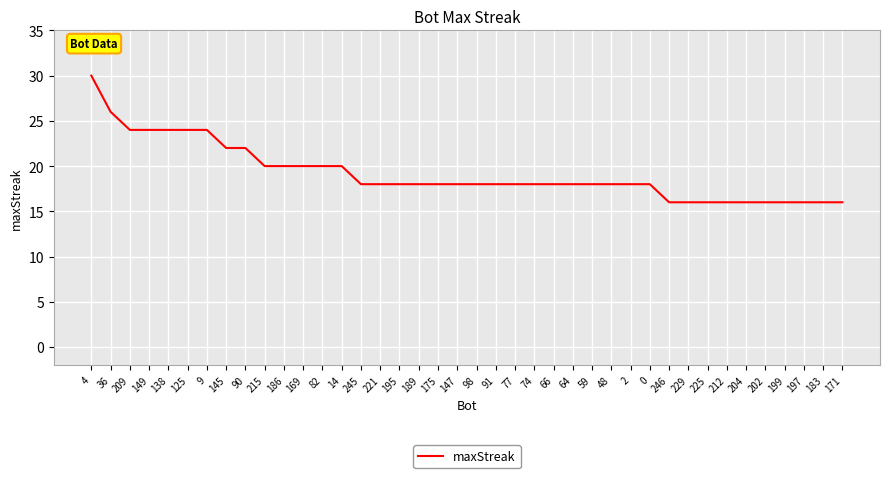

Read the value at 66.

18